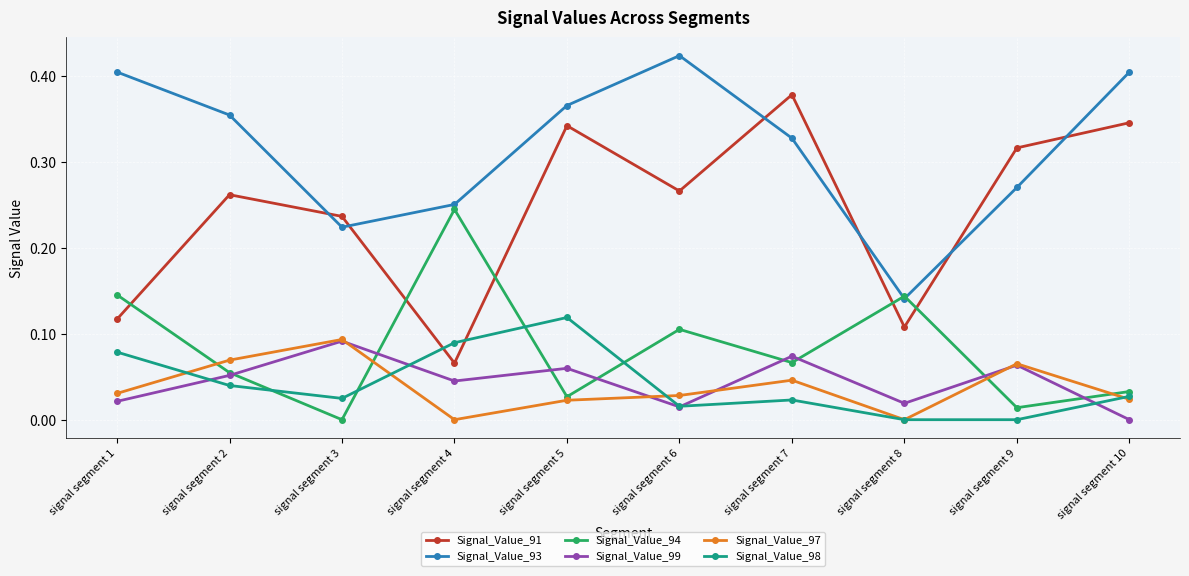

The Signal_Value_94 series shows 0.0 at signal segment 3. True or false?

True